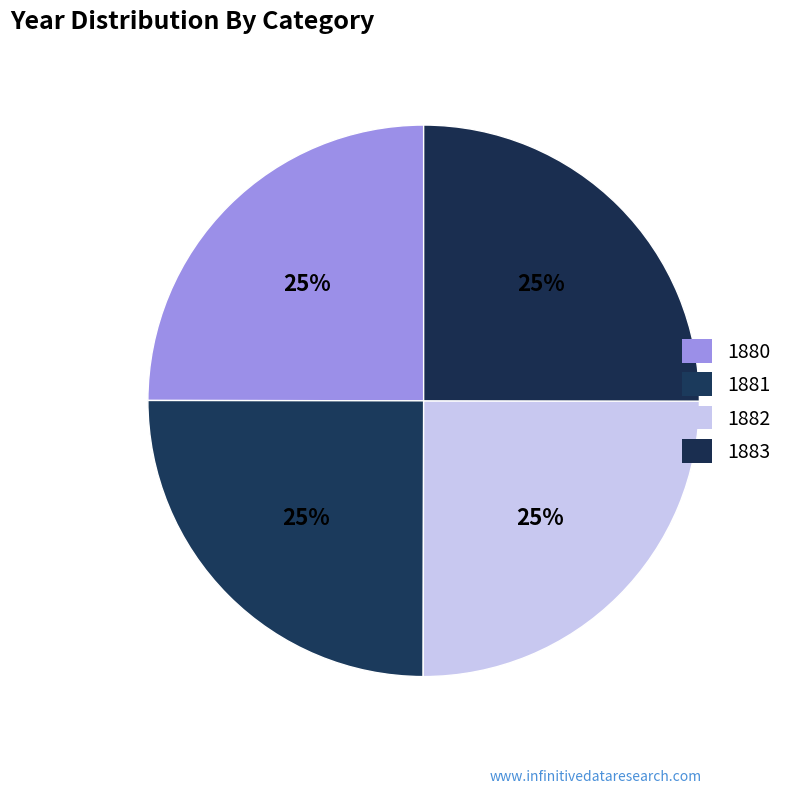

Is there any slice that represents more than half of the pie?

No